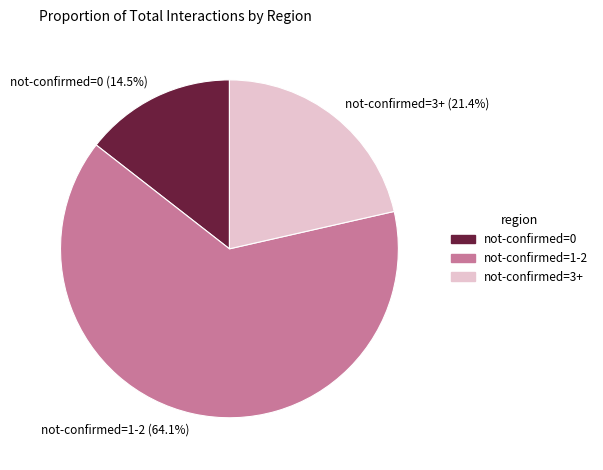

What is the total percentage of not-confirmed=0 and not-confirmed=1-2?

78.6%